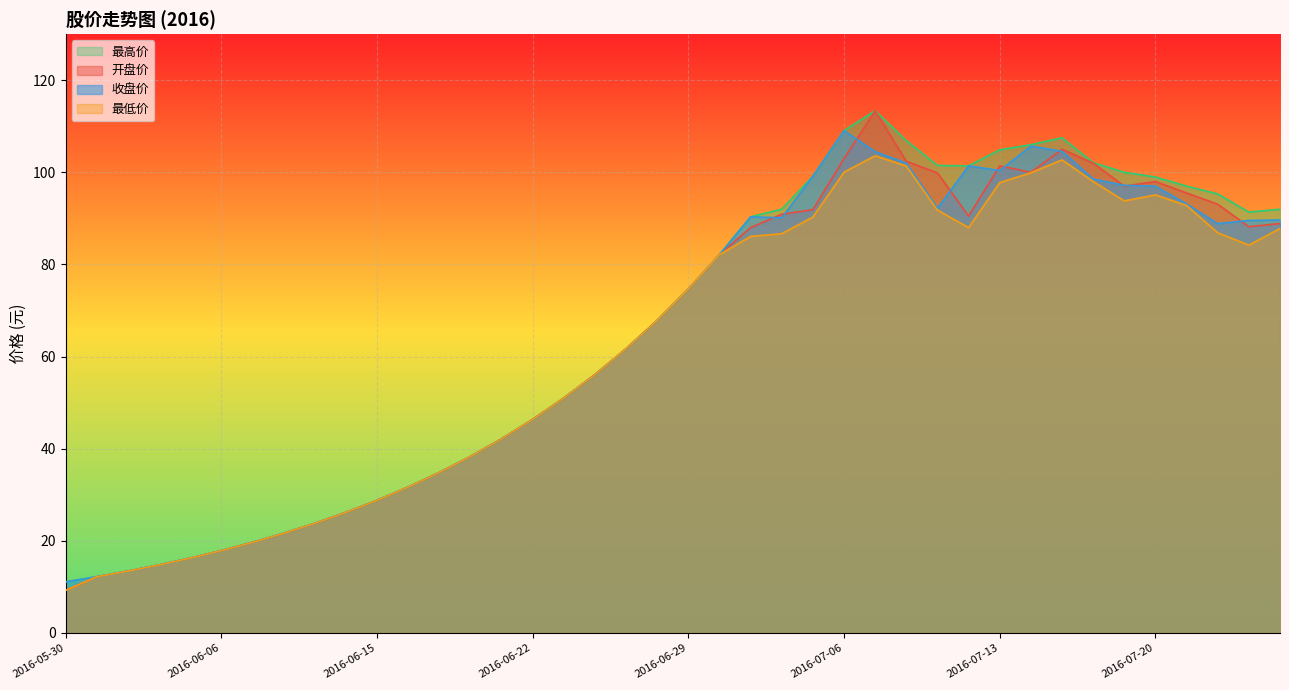

At how many categories does at least one series exceed 32?

28